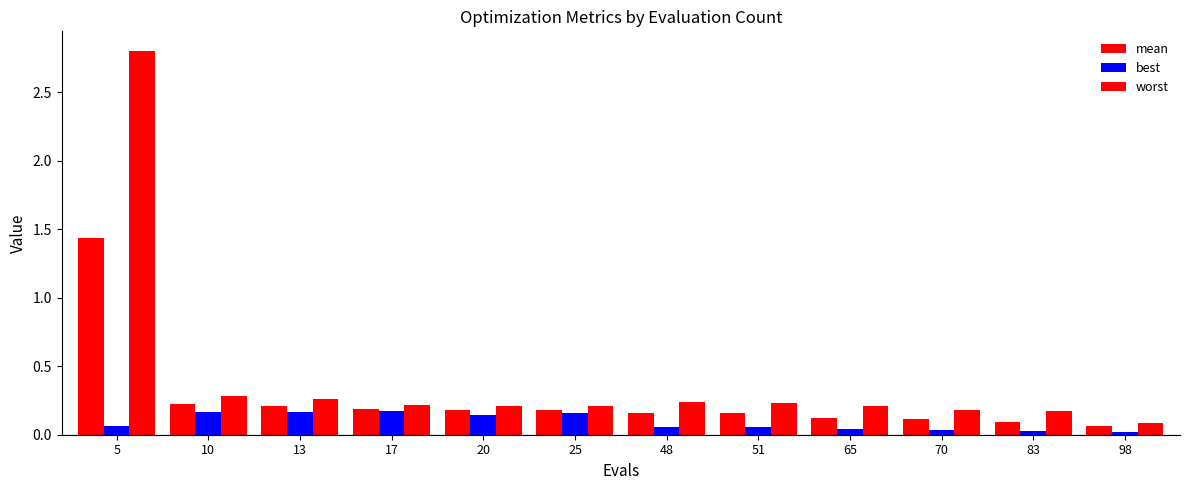

Is it true that mean equals 0.1 at 48?

False